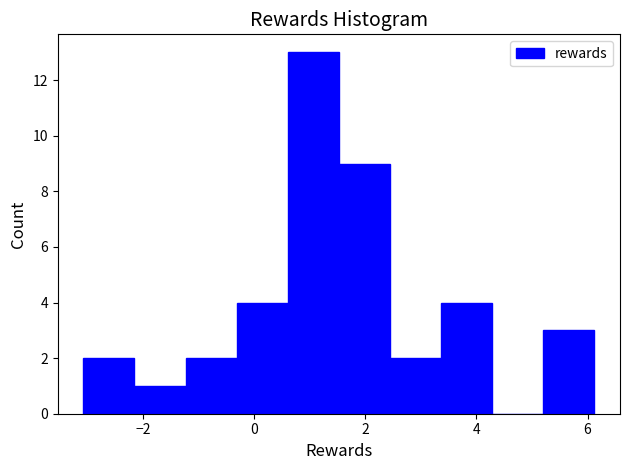

How tall is the bar that spans -0.4 to 0.6 on the x-axis? Neither the bar edges nor the heights are printed on the chart, so give them approximately, as read against the axes.

4